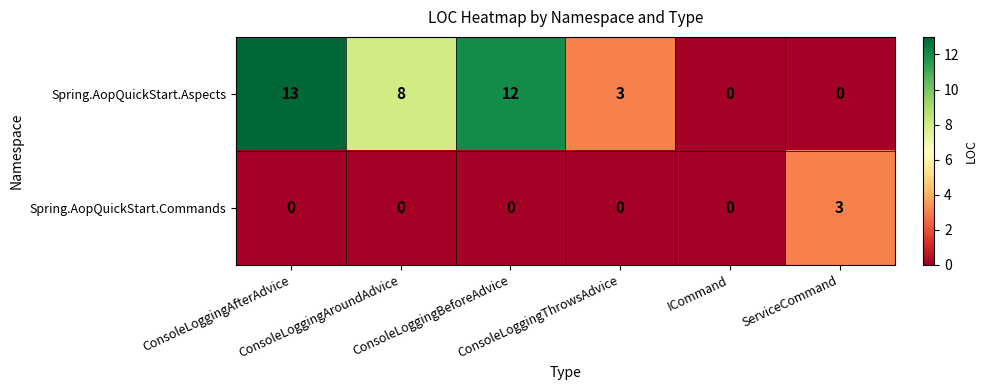

How many data points in Spring.AopQuickStart.Commands are above 0?

1